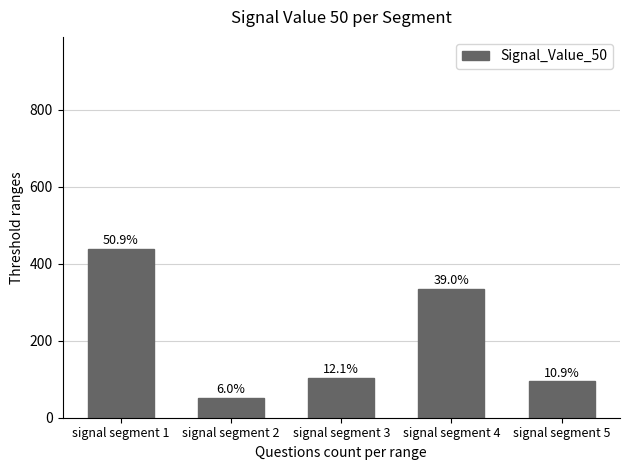

Which label corresponds to the largest value in the chart?

signal segment 1